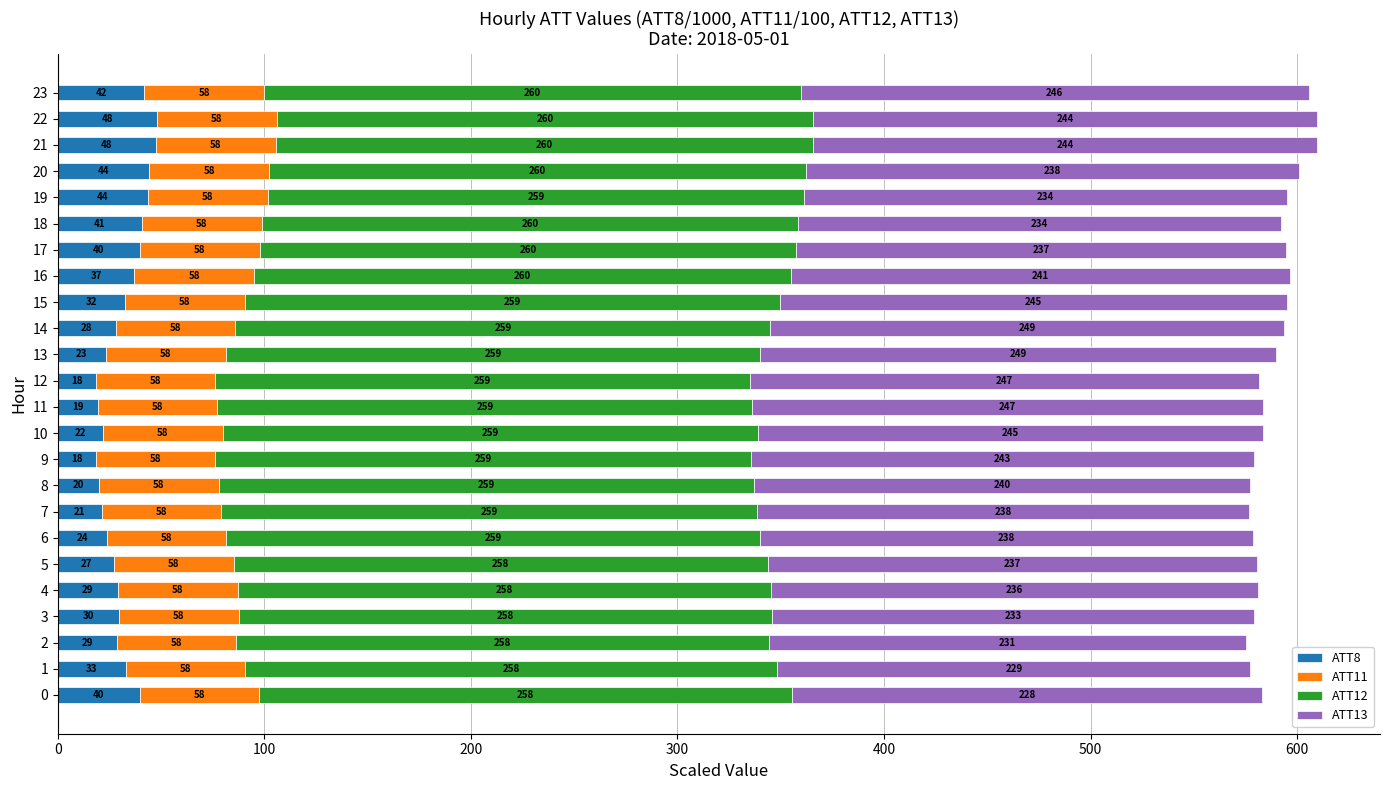

At which category is the sum across all series the highest?

21